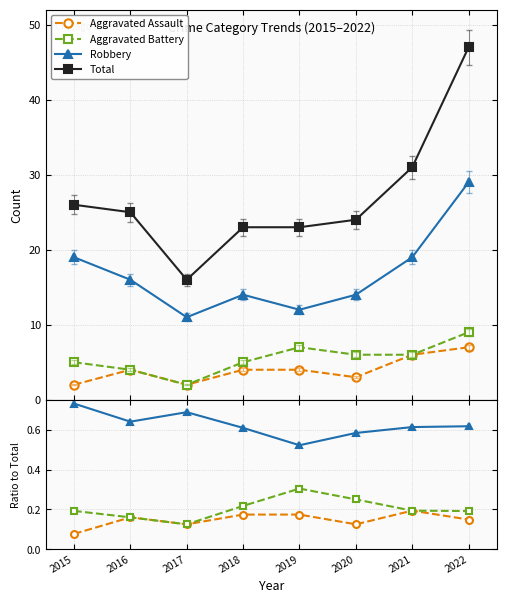

In Aggravated Assault, how many points are lower than both neighbors (excluding endpoints)?

2